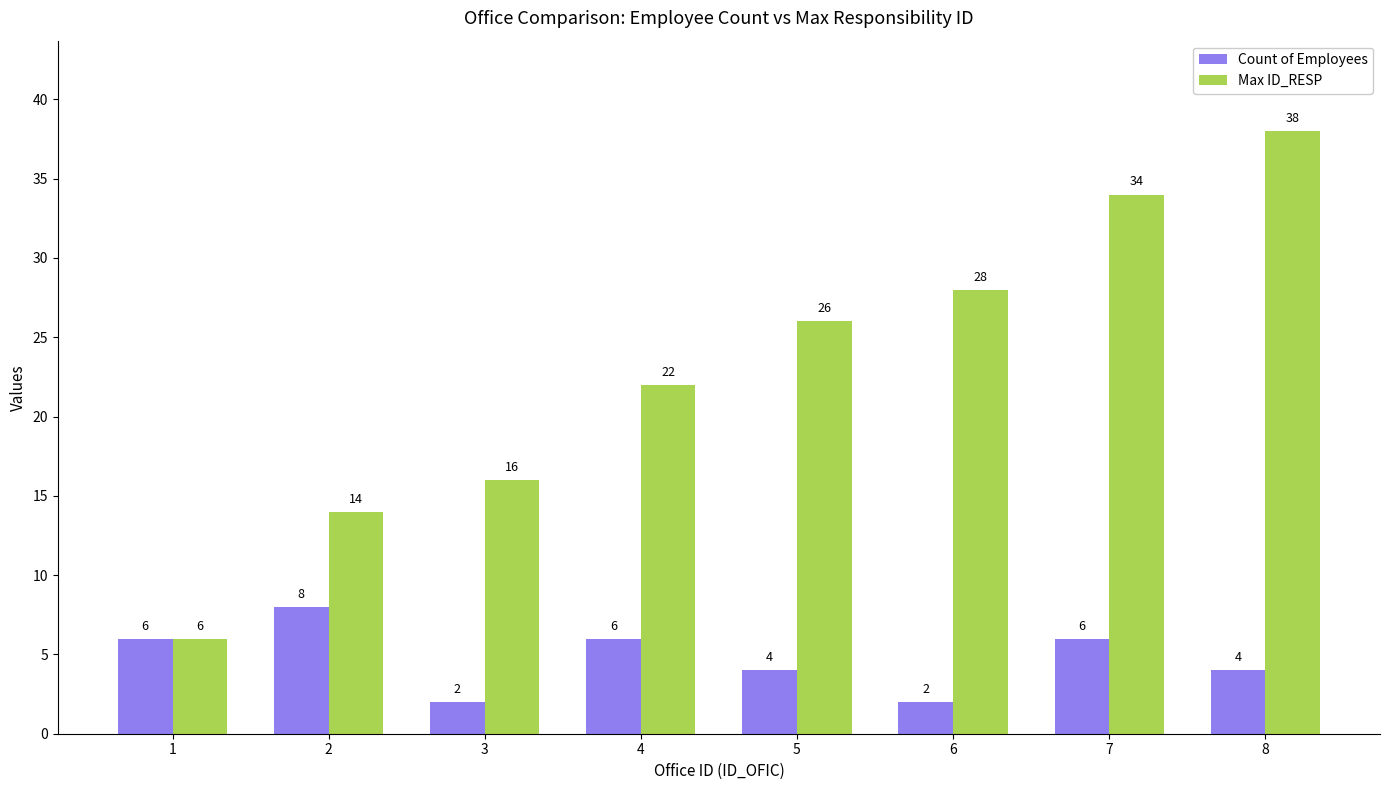

Reading left to right, transcribe all the data shown in this chart.

Count of Employees: 6	8	2	6	4	2	6	4
Max ID_RESP: 6	14	16	22	26	28	34	38